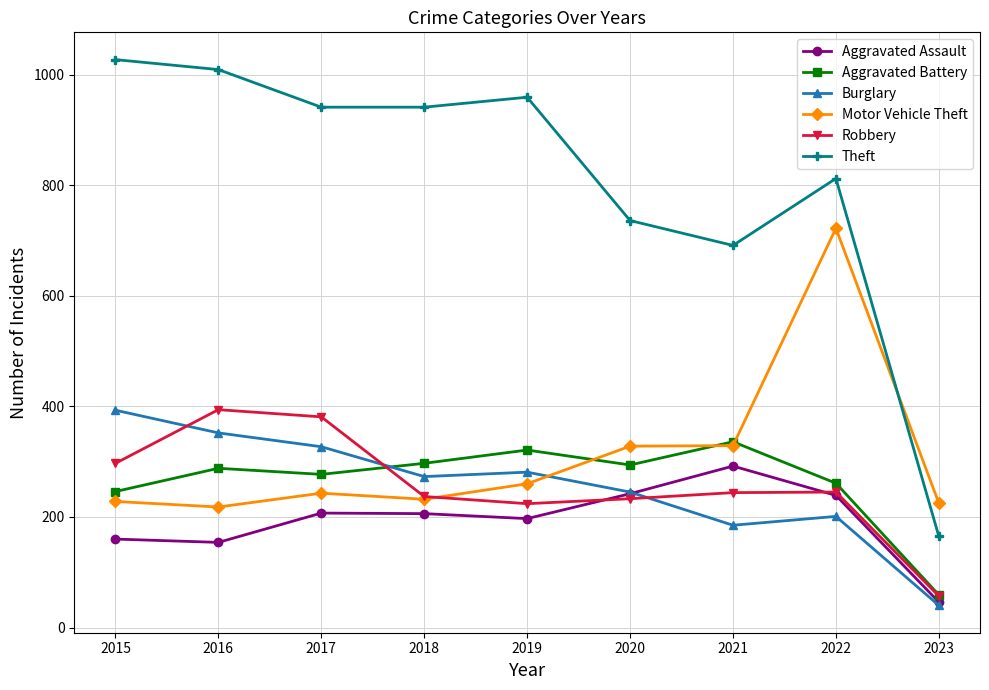

What is the value of the Aggravated Assault point at the 3rd from the left?

207